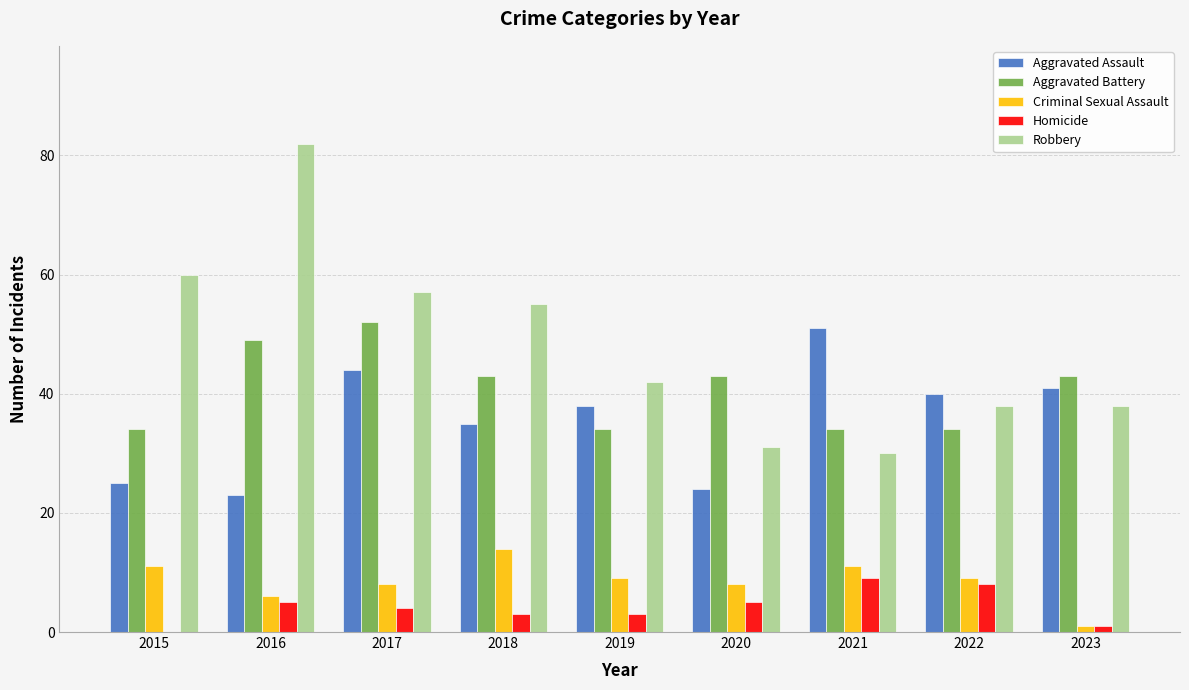

What is the maximum value shown in the chart?

82